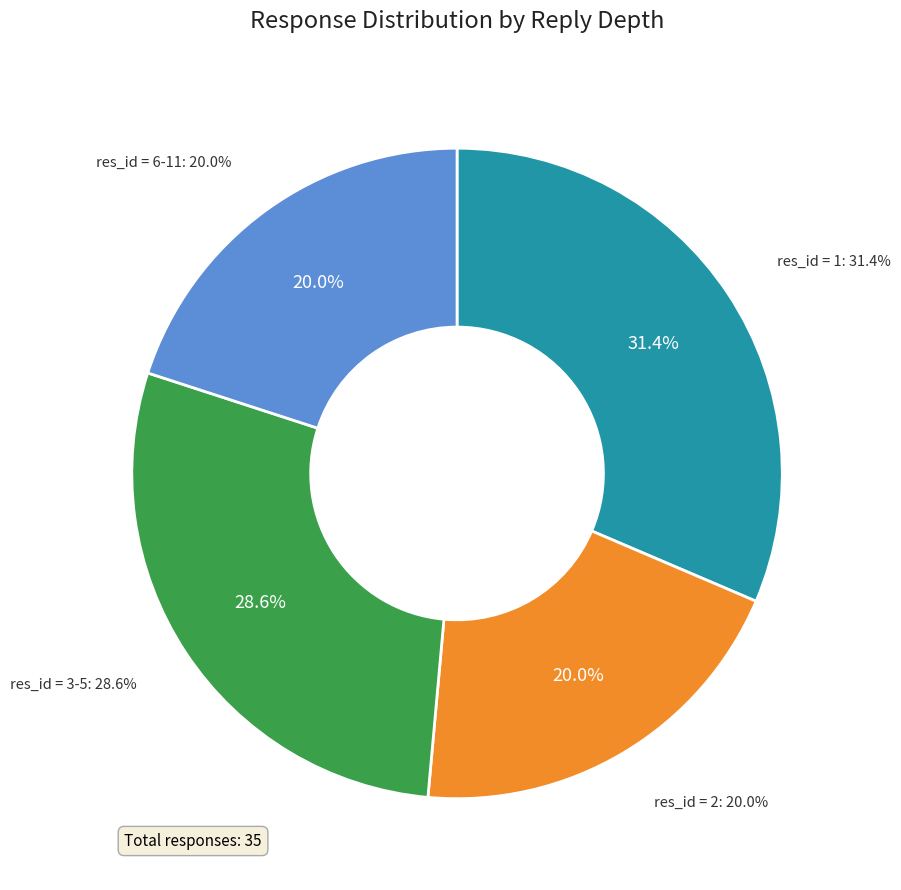

What portion of the pie excludes res_id = 2?

80.0%